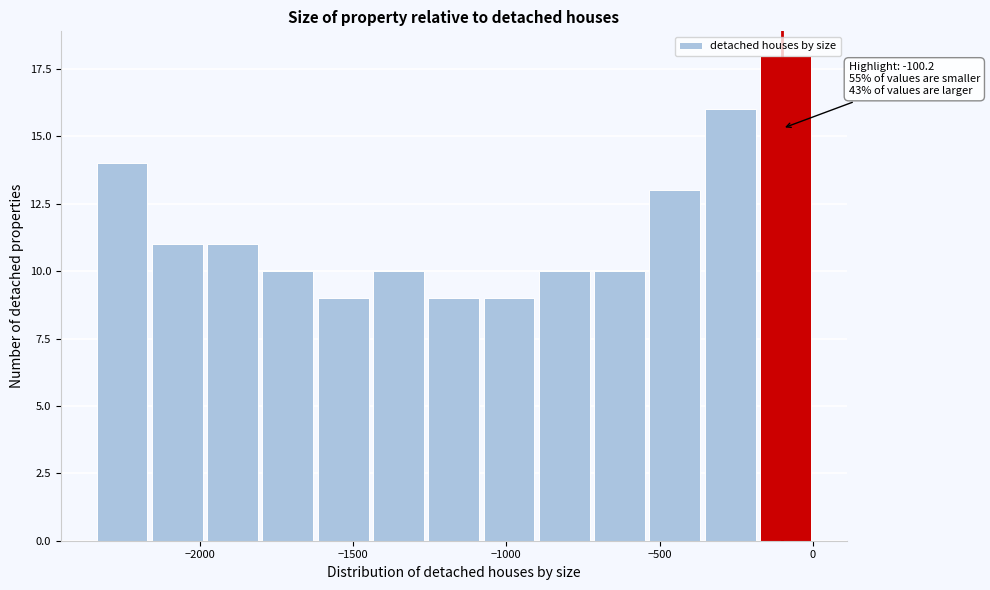

Around what value on the x-axis is the tallest bar? Give the approximate position of its centre, as read against the axis.

-100